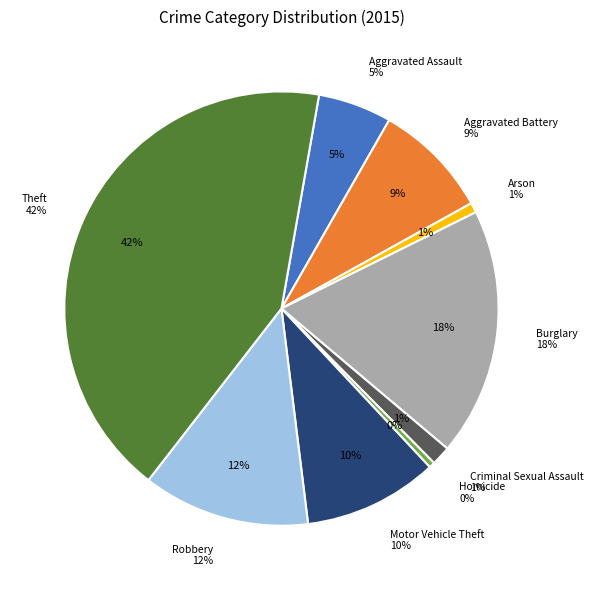

Does any single category account for the majority?

No